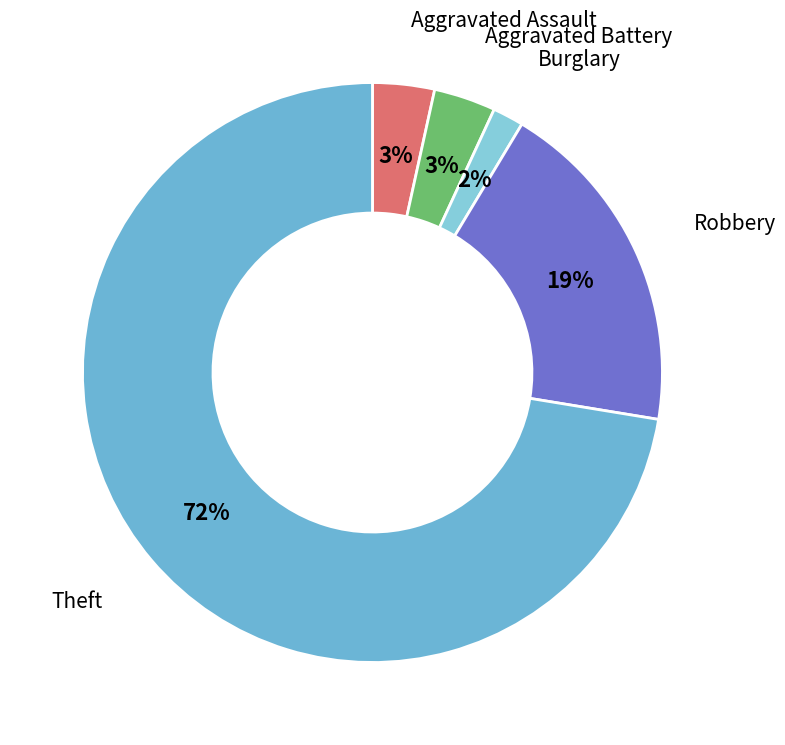

Count the number of slices in the pie.

5